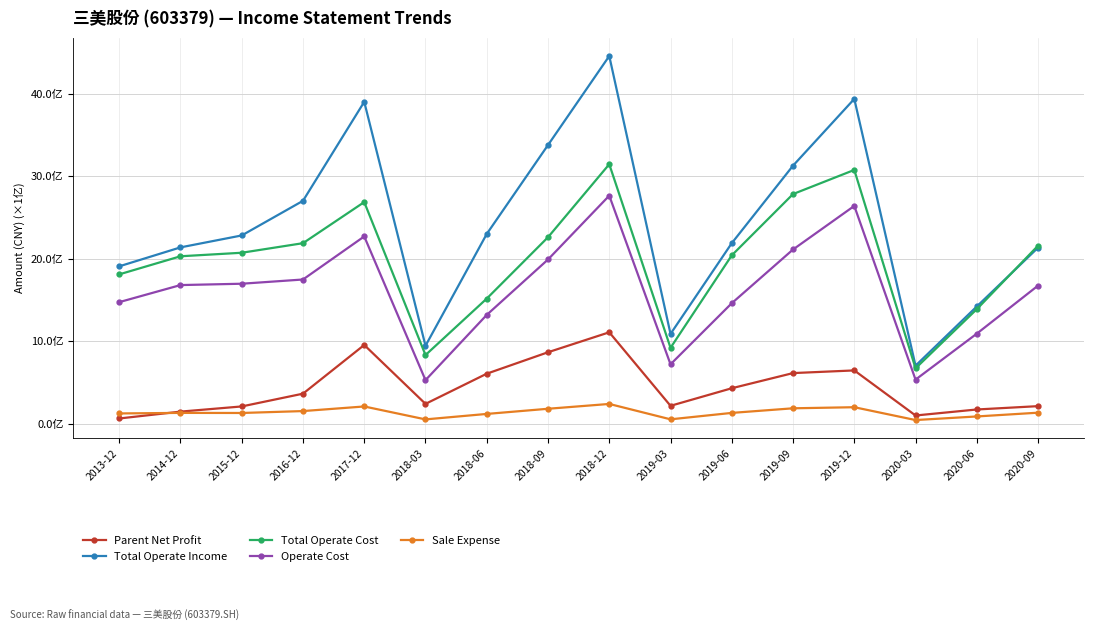

What are all the series names shown in the legend?

Parent Net Profit, Total Operate Income, Total Operate Cost, Operate Cost, Sale Expense